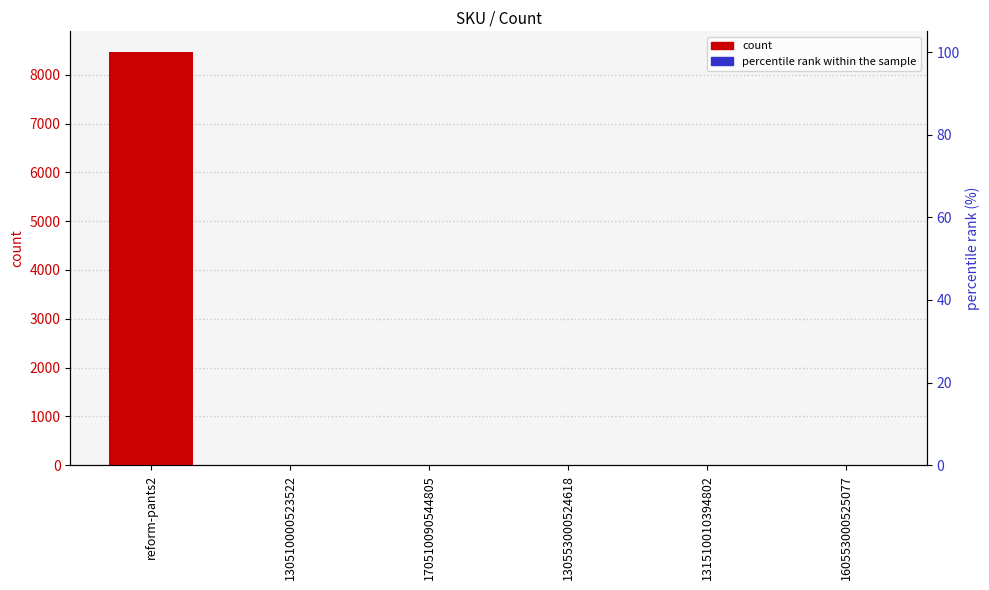

The count series shows 8465.0 at reform-pants2. True or false?

True